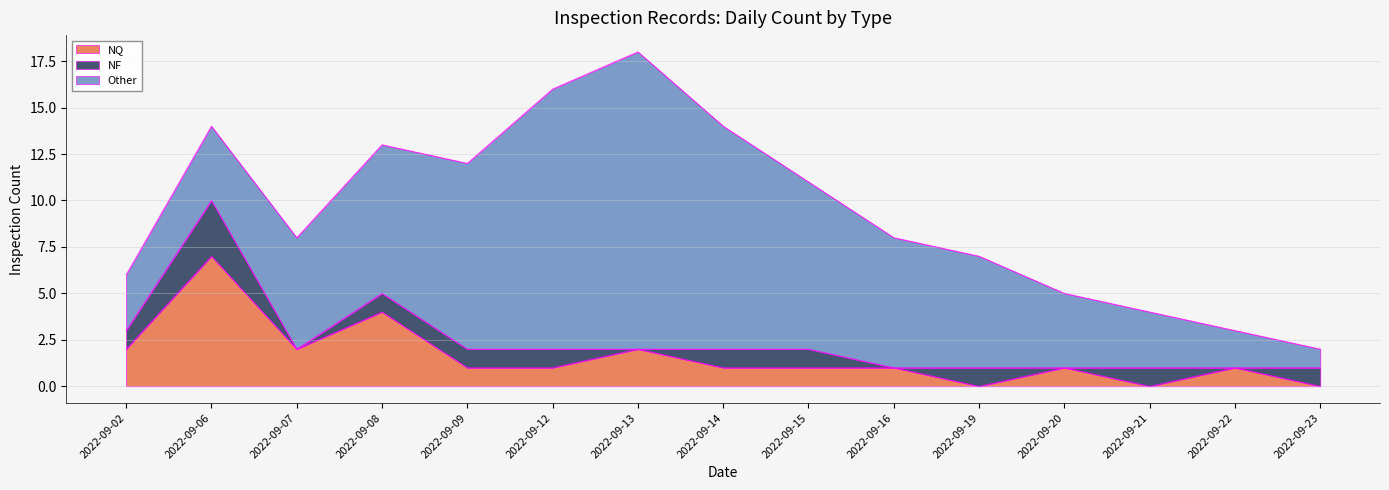

Which category has the highest value in the NQ series?

2022-09-06